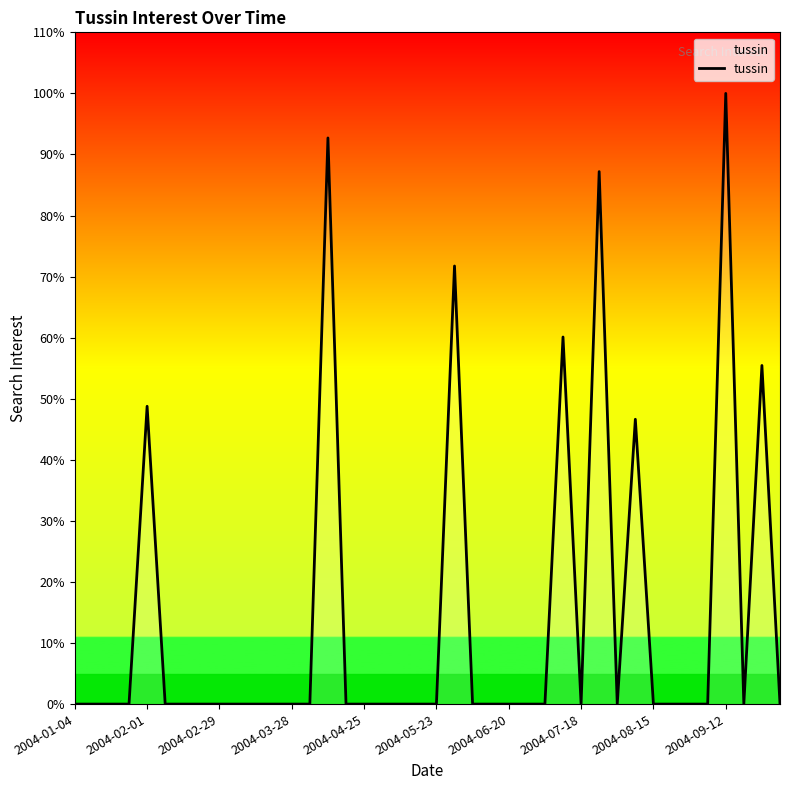

Does the chart have visible grid lines?

No